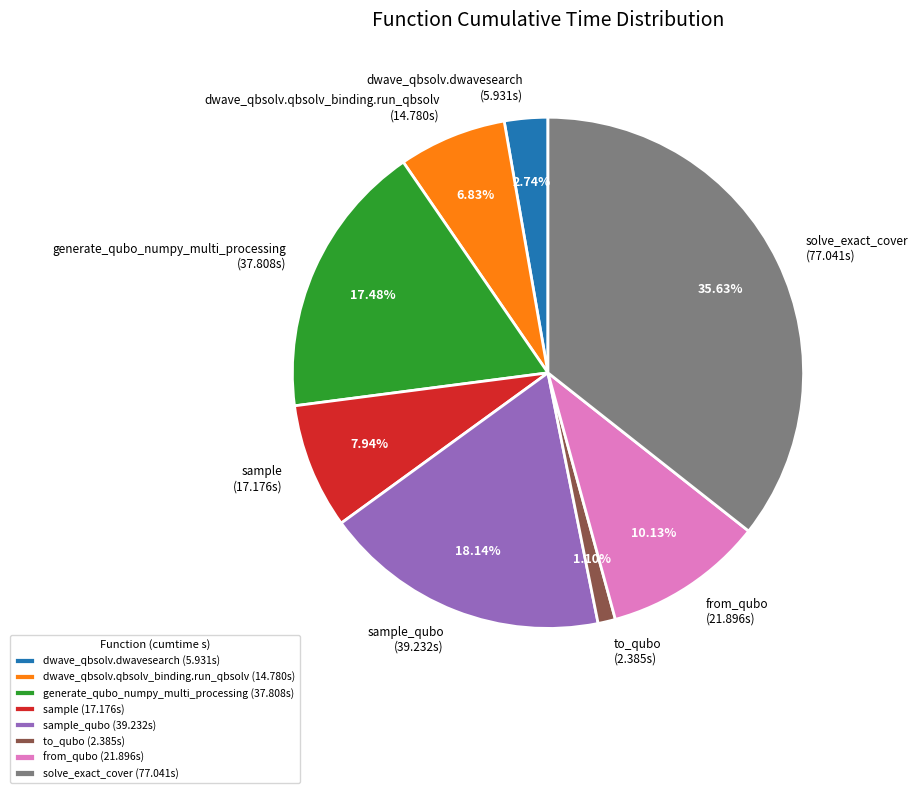

Does any single category account for the majority?

No